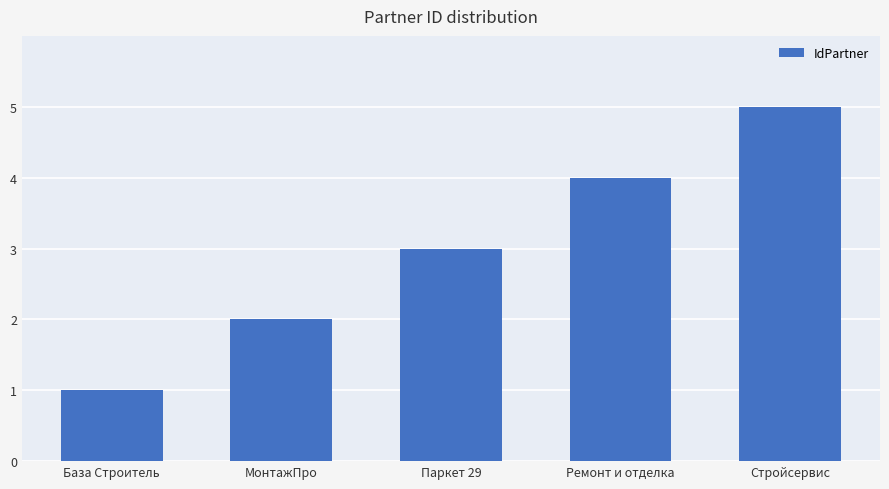

How many values are between 2 and 4?

3